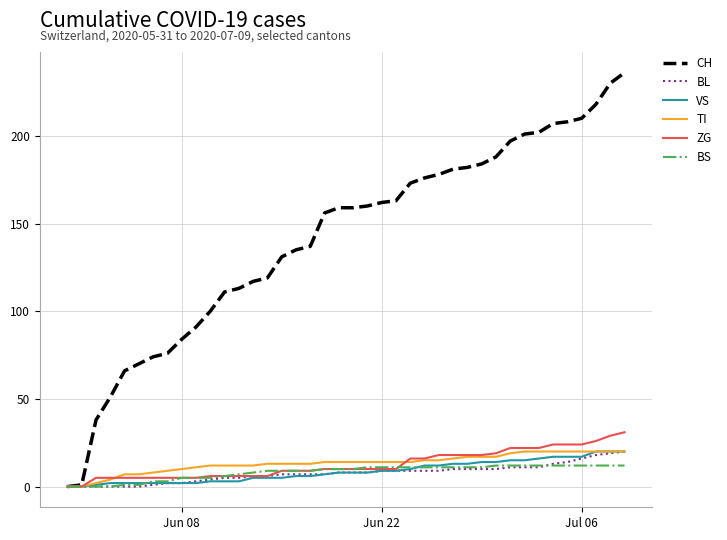

Which series has the largest total across all categories?

CH